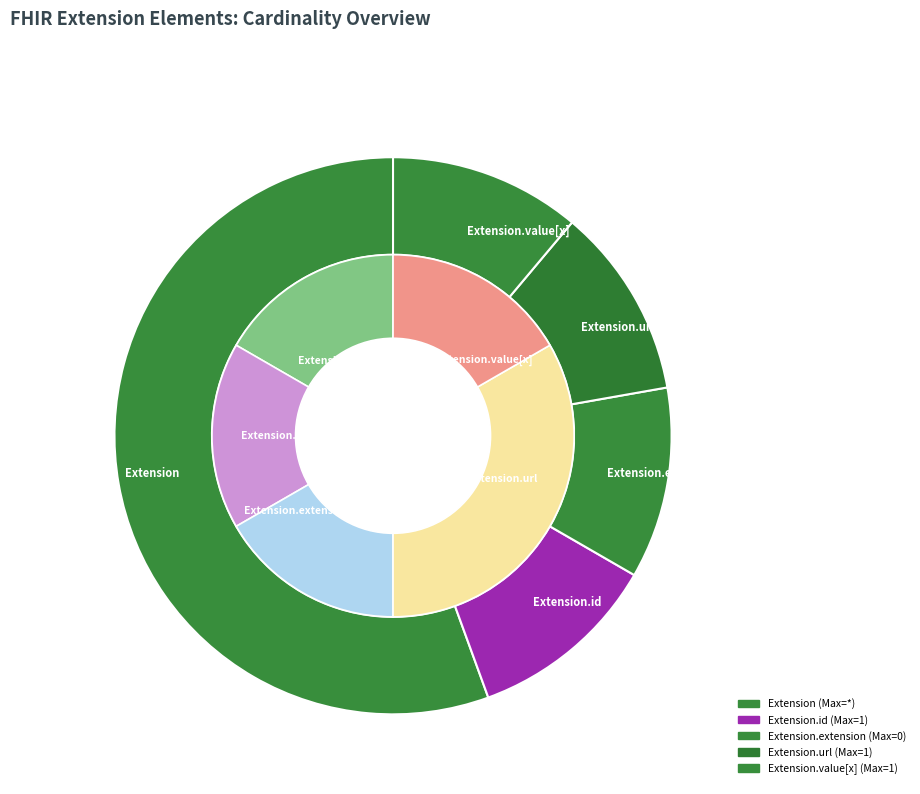

Combined, do Extension.value[x] and Extension.id account for over 50%?

No